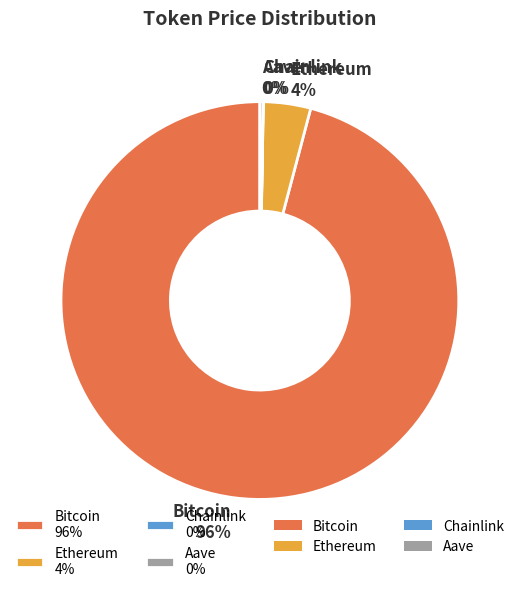

Which category has the biggest portion of the pie?

Bitcoin